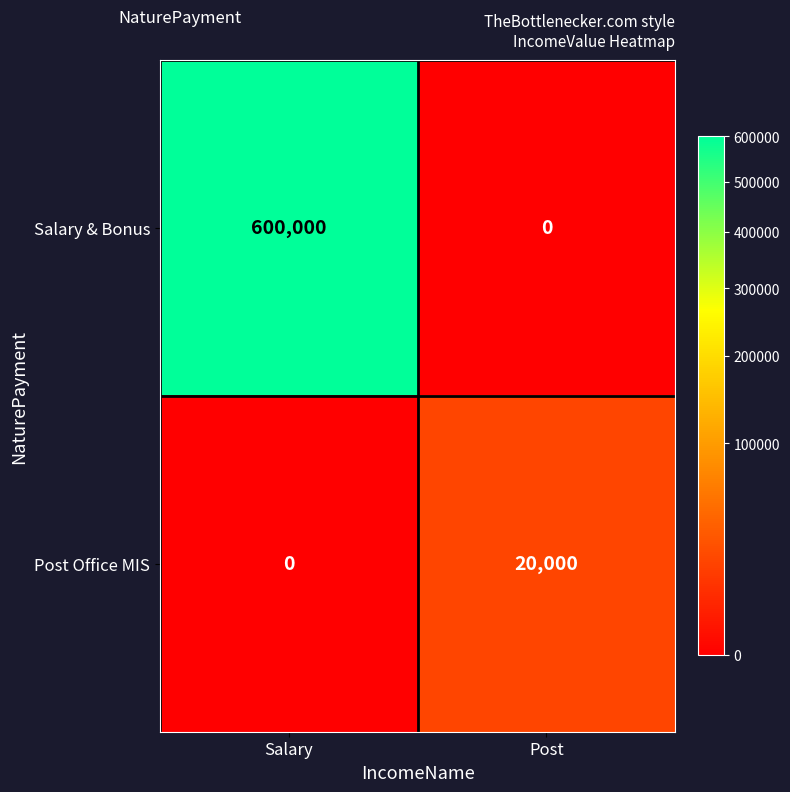

What is the maximum value shown in the chart?

600000